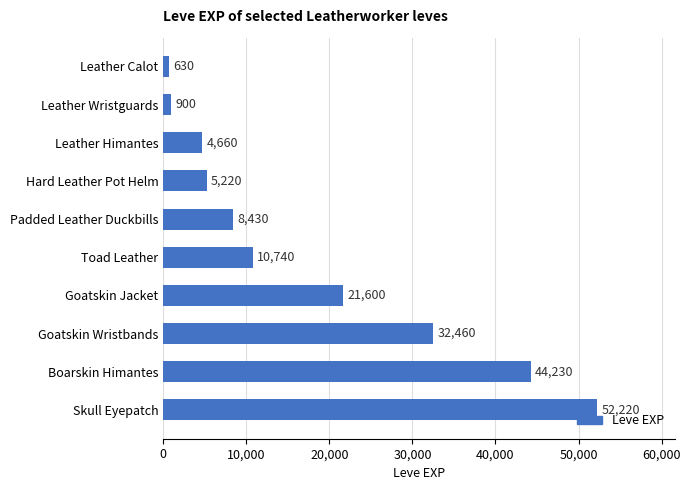

How many bars are there in total?

10